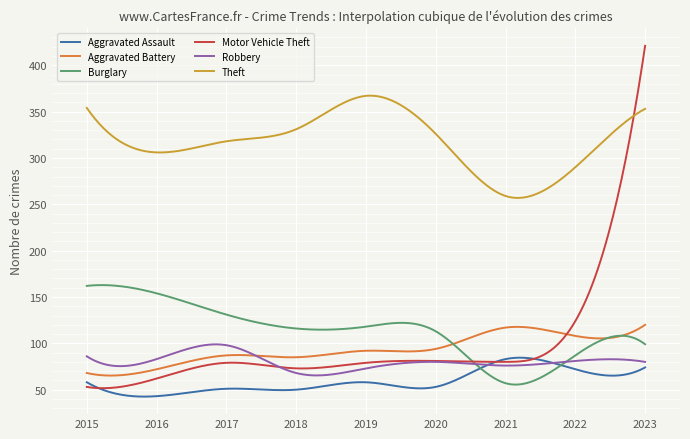

Which series has the largest range (max minus min)?

Motor Vehicle Theft